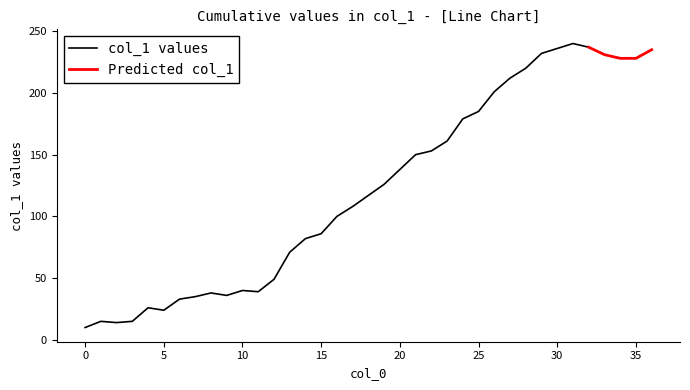

What is the approximate value at 27?

212